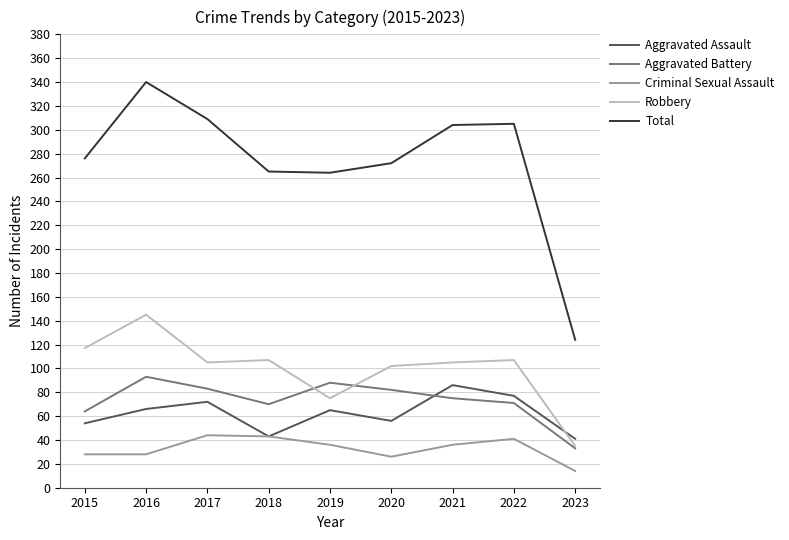

What are all the series names shown in the legend?

Aggravated Assault, Aggravated Battery, Criminal Sexual Assault, Robbery, Total